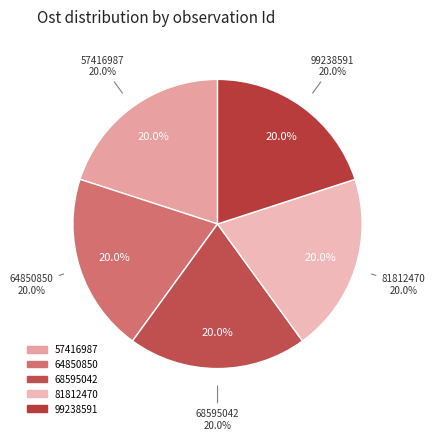

Do 68595042 and 64850850 together represent more than half of the pie?

No